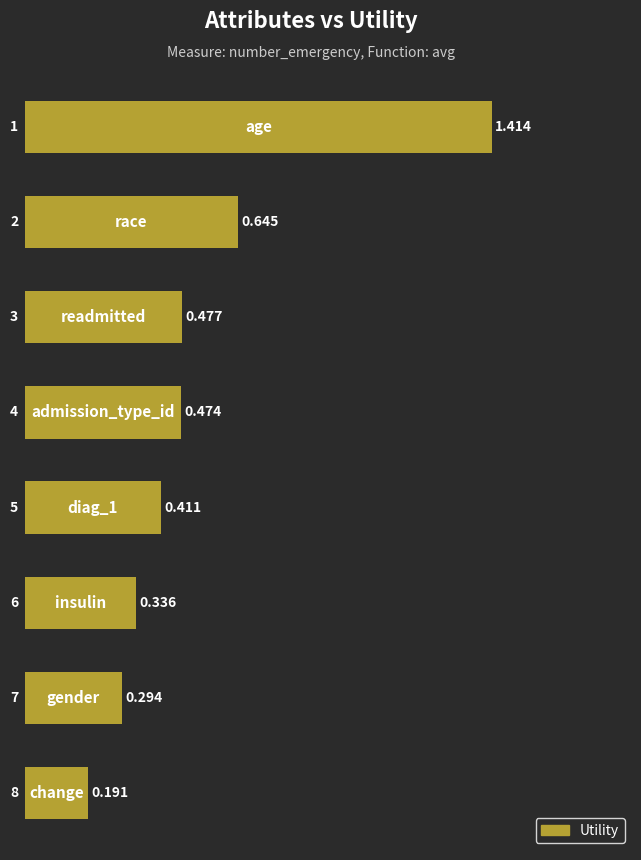

How many categories are shown in the chart?

8